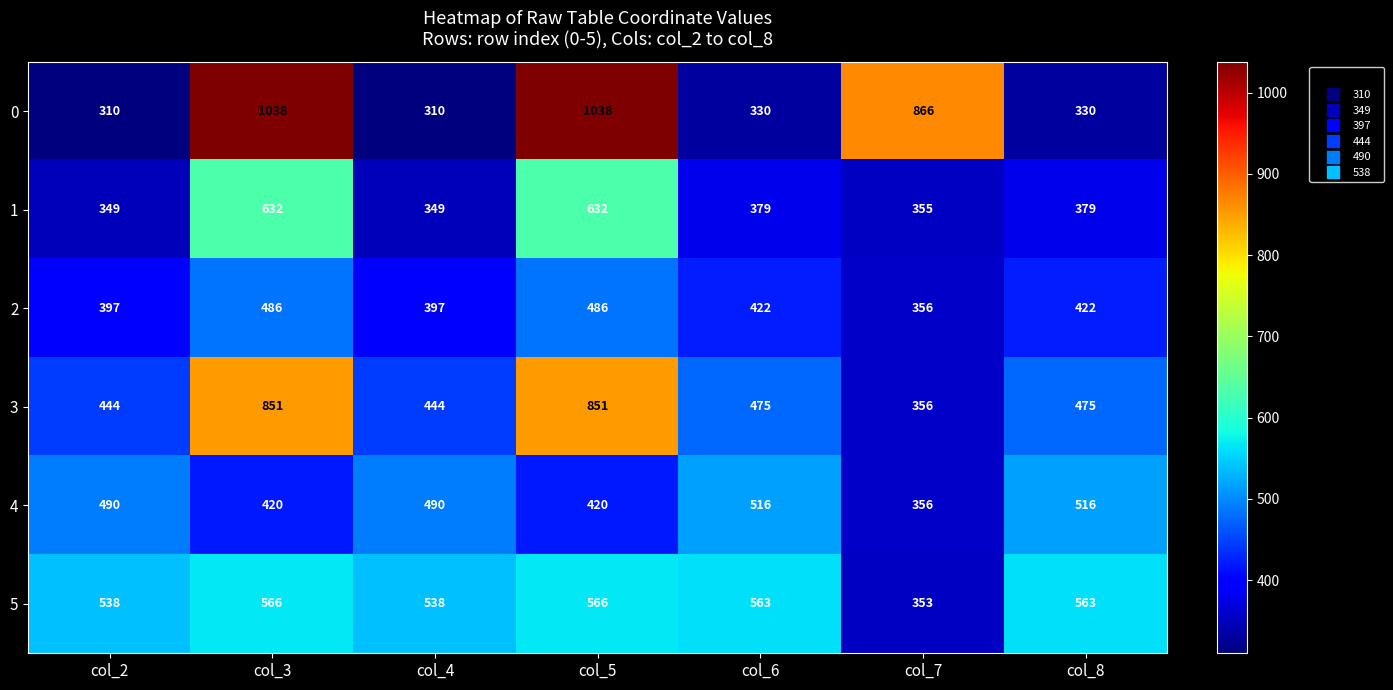

Where does the 1 series first go above 379?

col_3